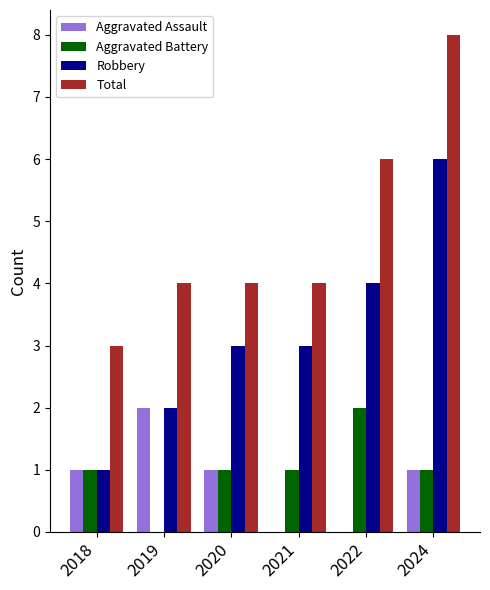

Is it true that Robbery equals 4 at 2022?

True